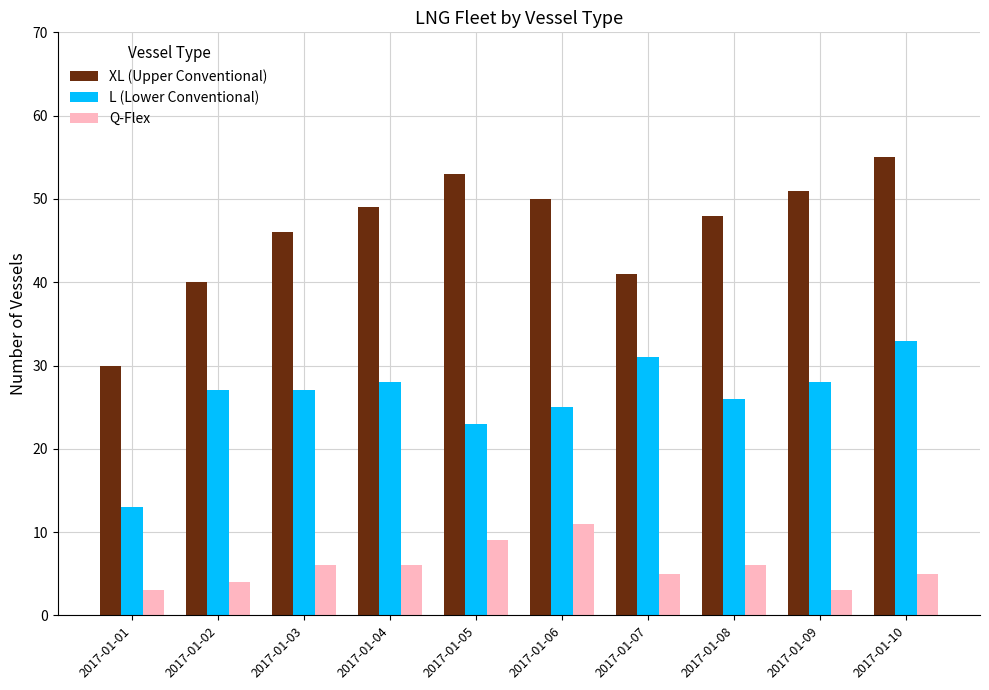

List the labels in order of XL (Upper Conventional) value, smallest first.

2017-01-01, 2017-01-02, 2017-01-07, 2017-01-03, 2017-01-08, 2017-01-04, 2017-01-06, 2017-01-09, 2017-01-05, 2017-01-10